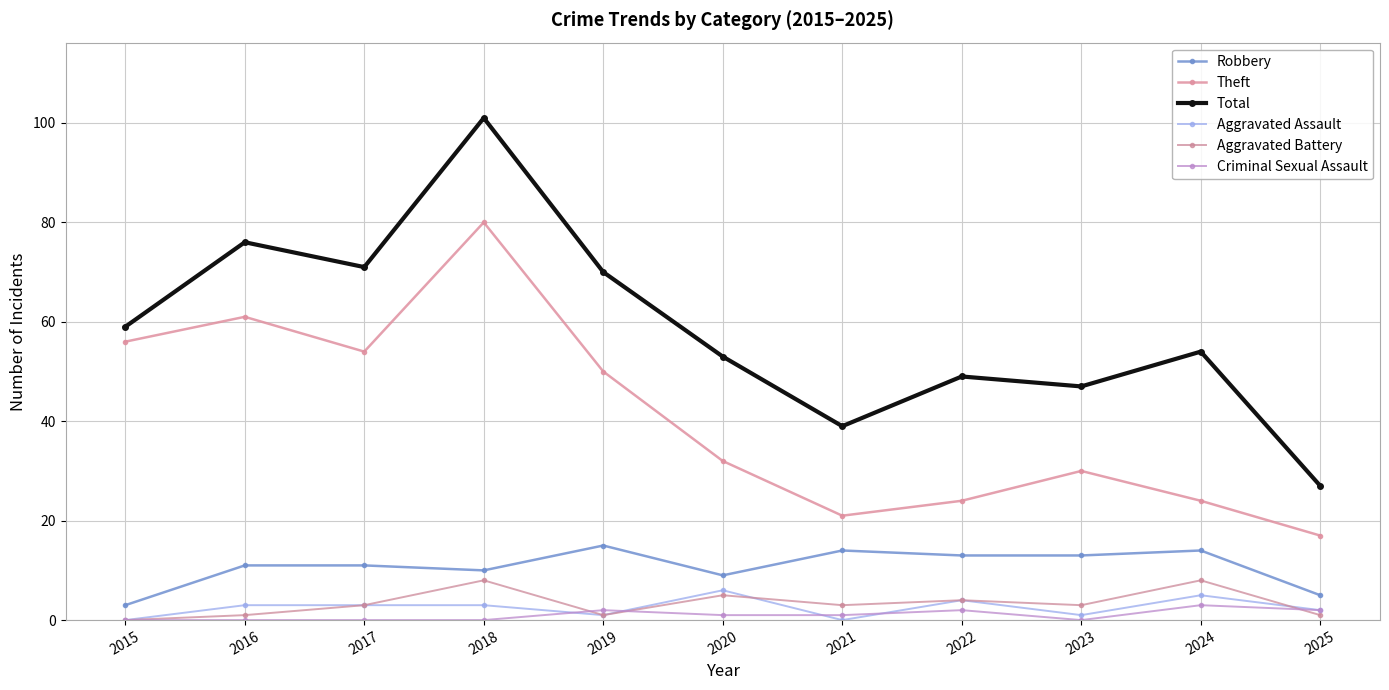

True or false: Total and Aggravated Assault cross at least once.

False